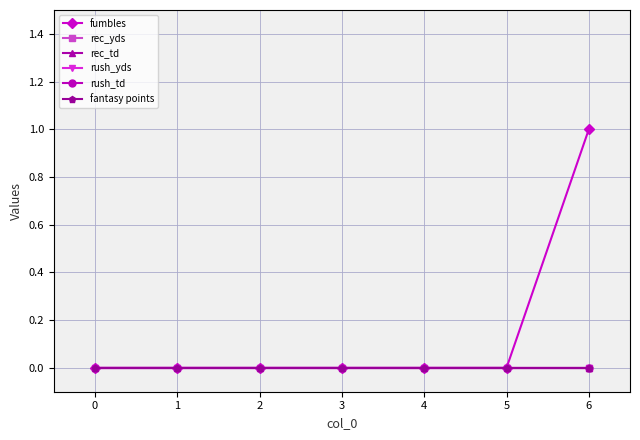

Does the chart have visible grid lines?

Yes